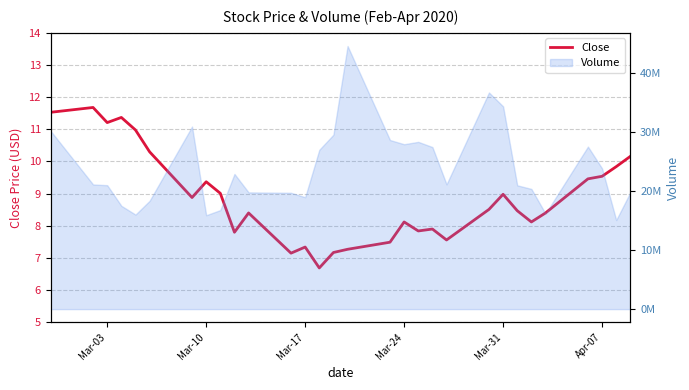

What is the difference between the maximum and minimum values?

5.0